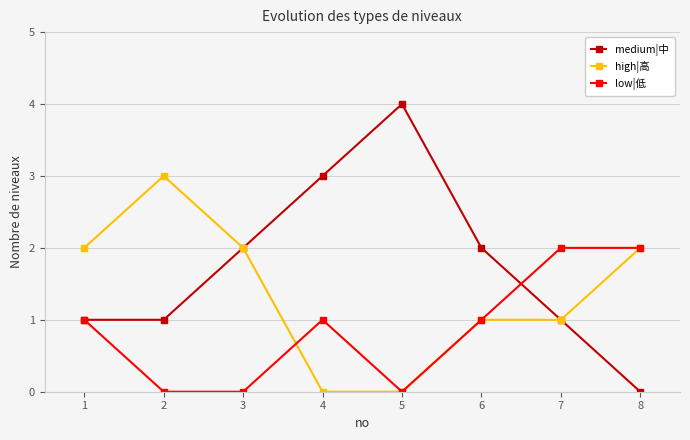

What is the approximate value of high|高 at 7?

1